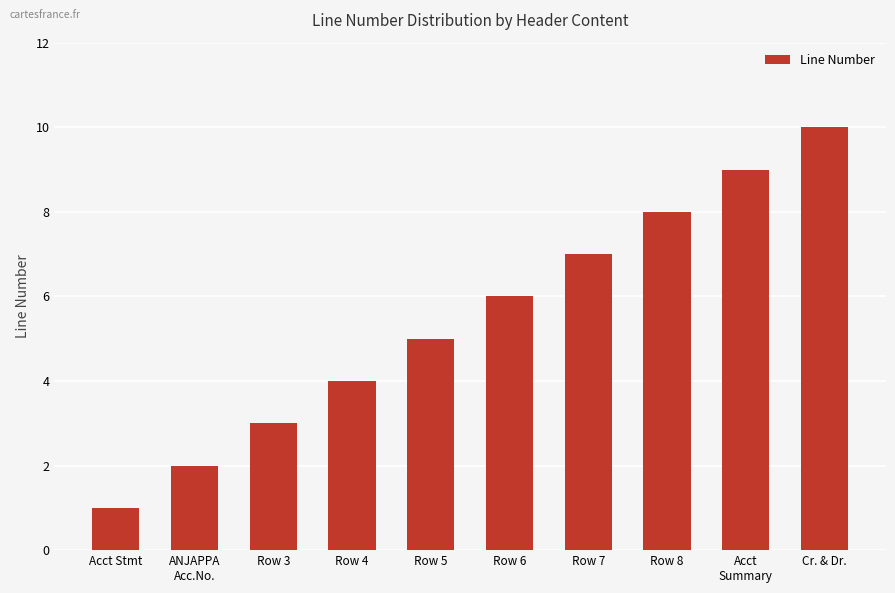

What position from the left is Row 6?

6